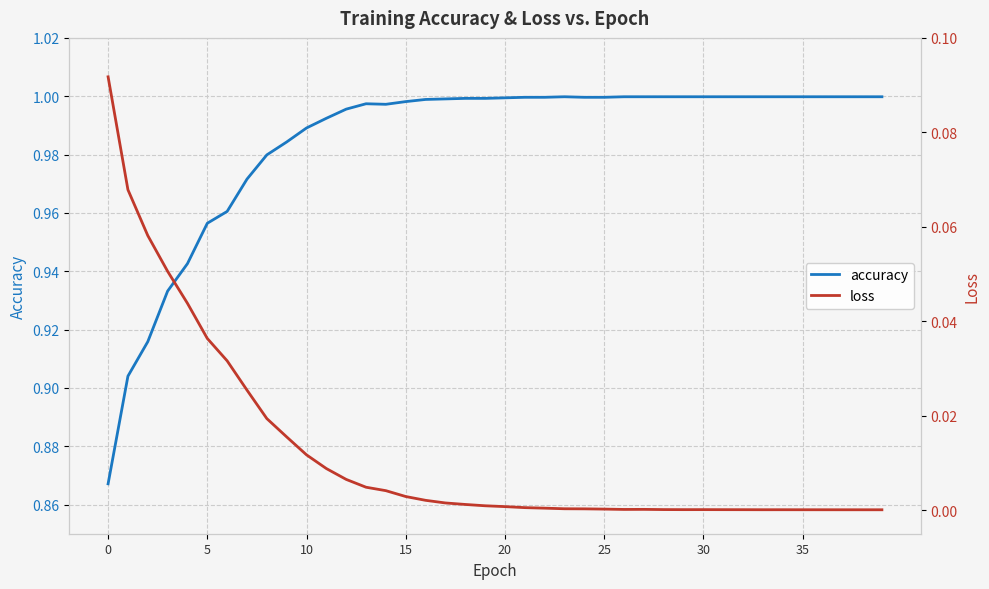

In loss, how many points are higher than both neighbors (excluding endpoints)?

3